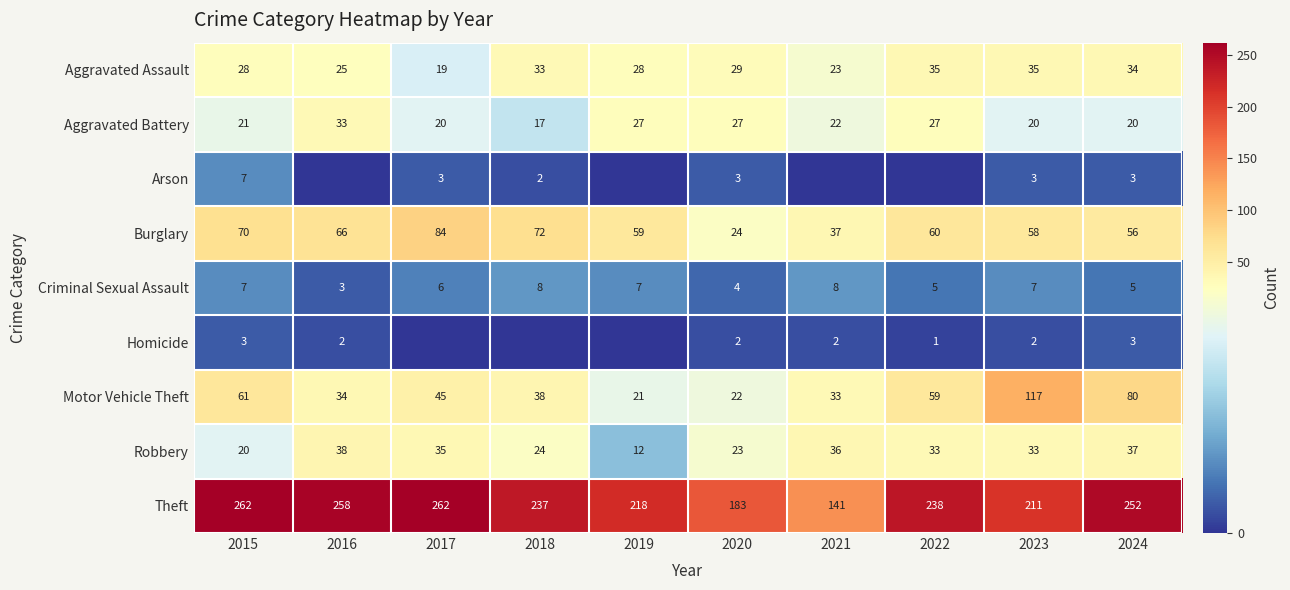

How many series are shown in this chart?

9